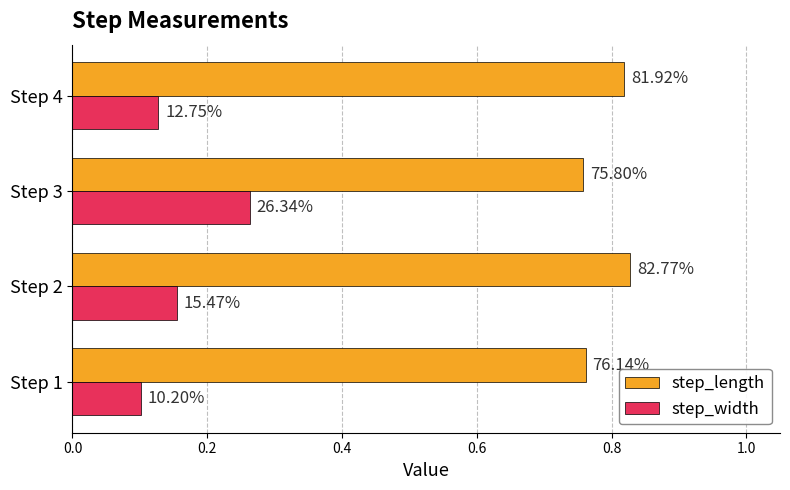

At how many categories does at least one series exceed 0?

4